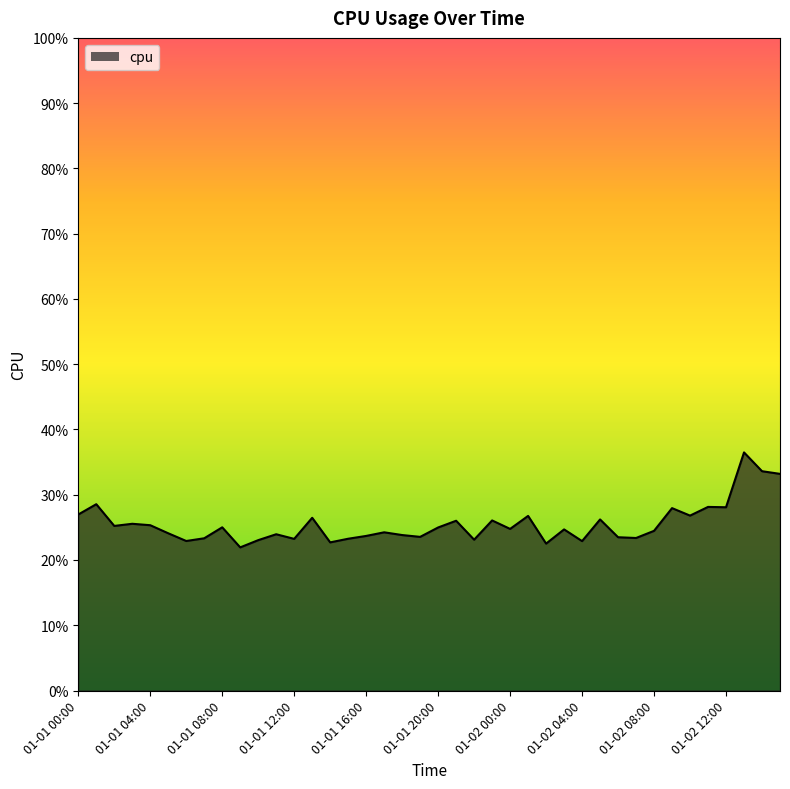

What is the difference between the maximum and minimum values?

0.1